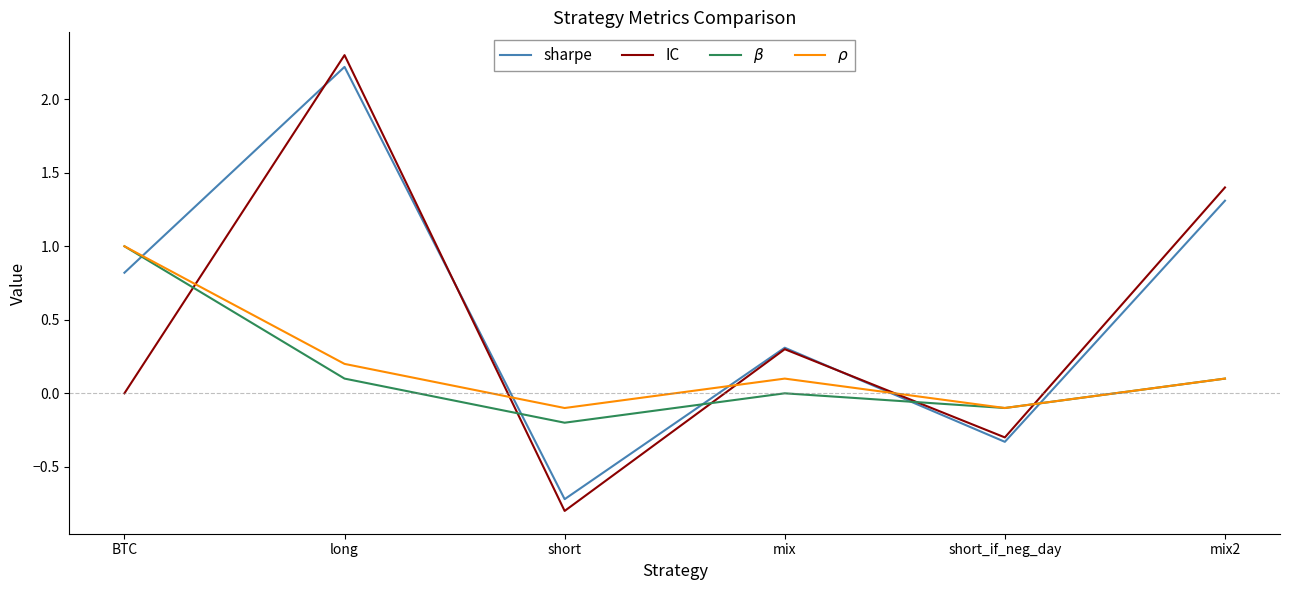

What is the sum of all $\beta$ values?

0.9